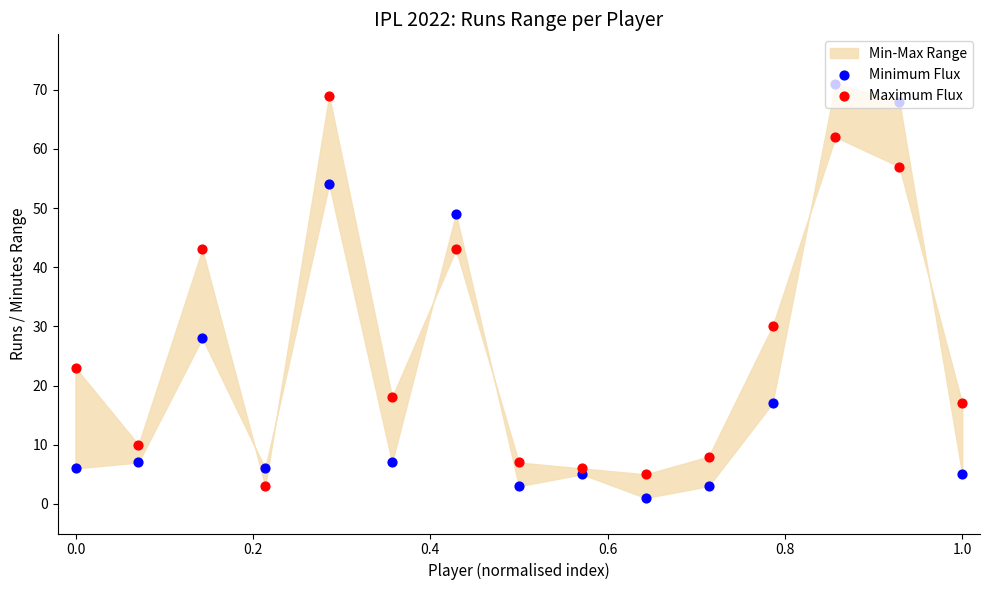

Which series contains the highest Y value?

Minimum Flux